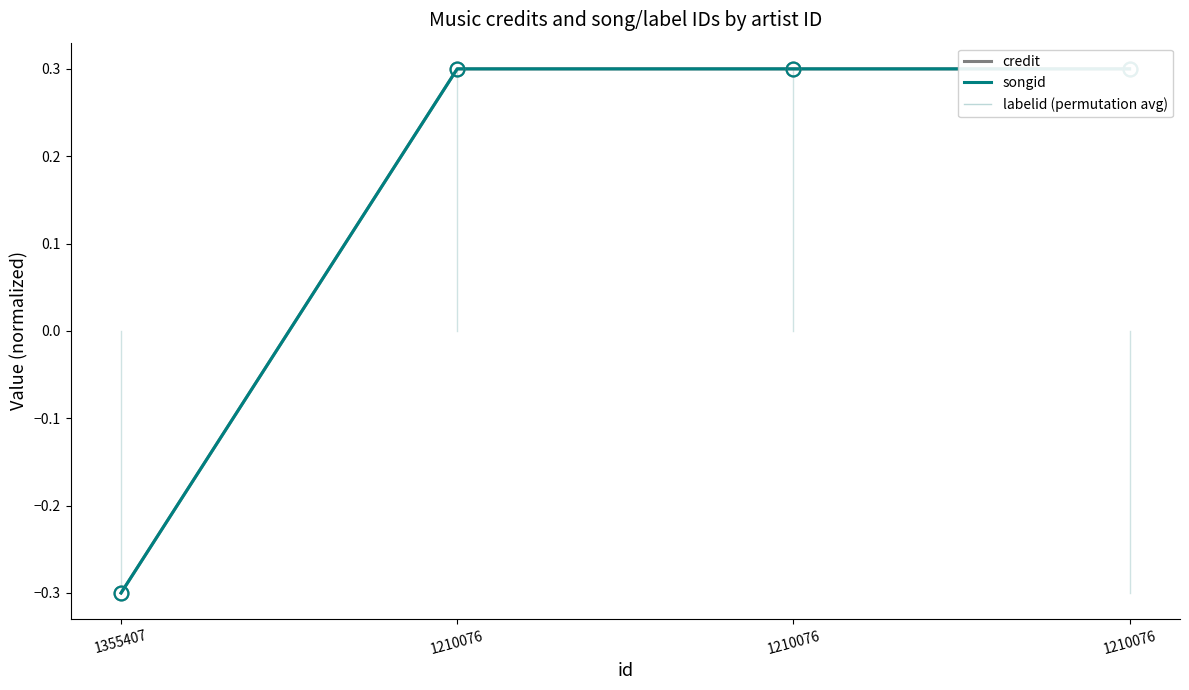

Which category has the lowest value in the songid series?

1355407